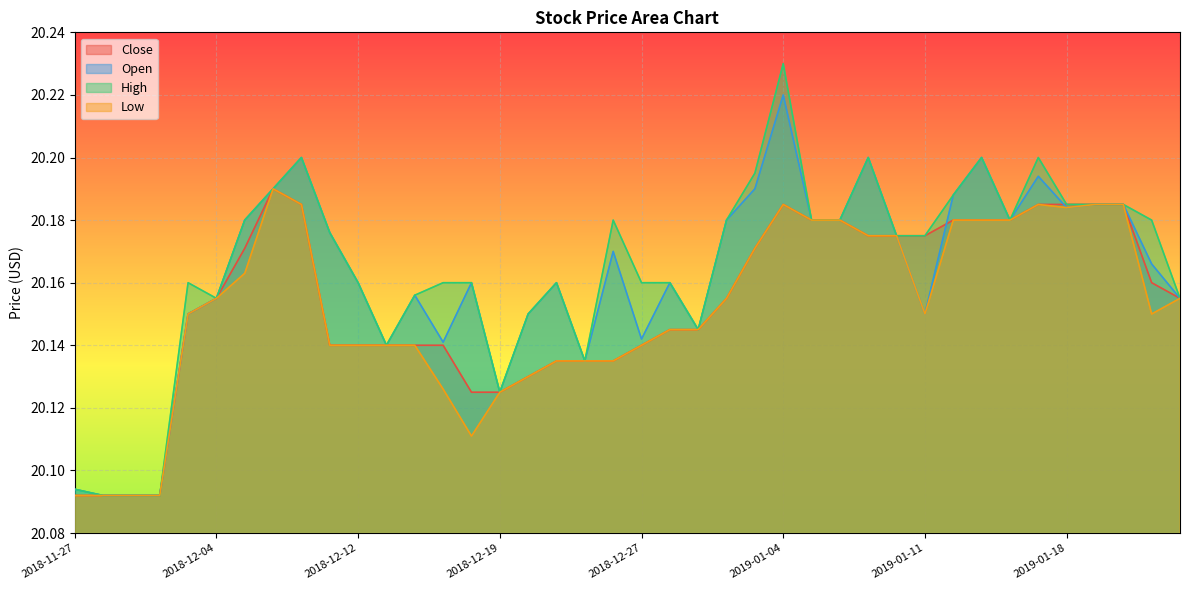

Is it true that High equals 20.2 at 2019-01-18?

True